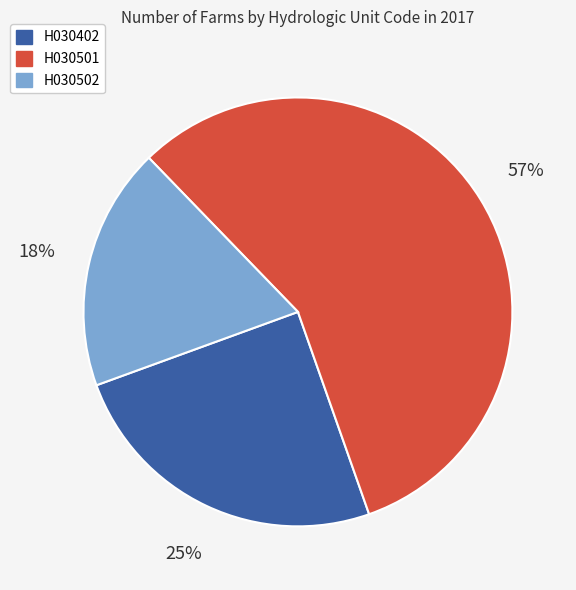

To the nearest percent, what is the combined percentage of H030502 and H030402?

43%